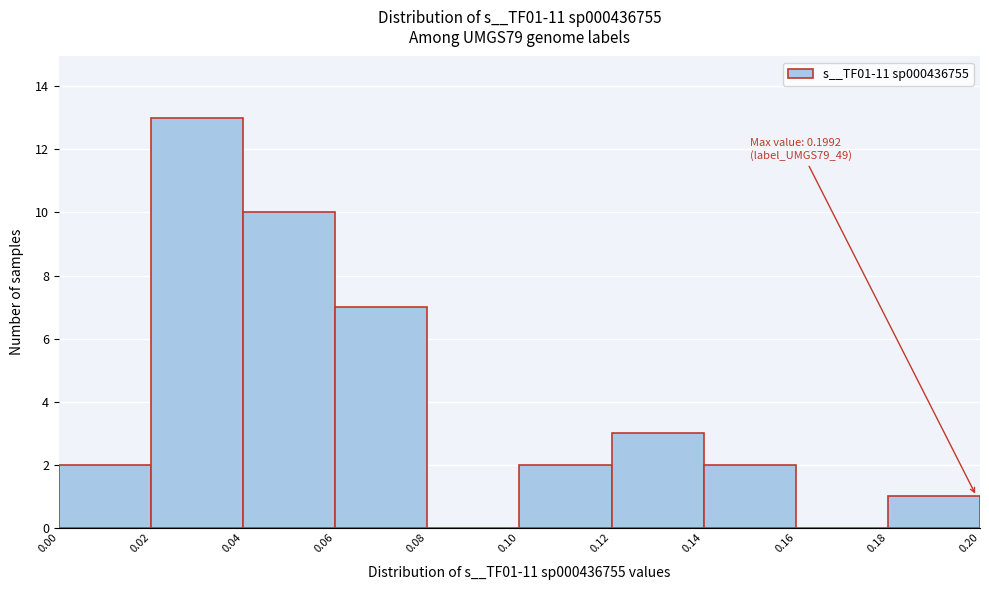

Over which range of the x-axis is the bar tallest?

0.02 to 0.04